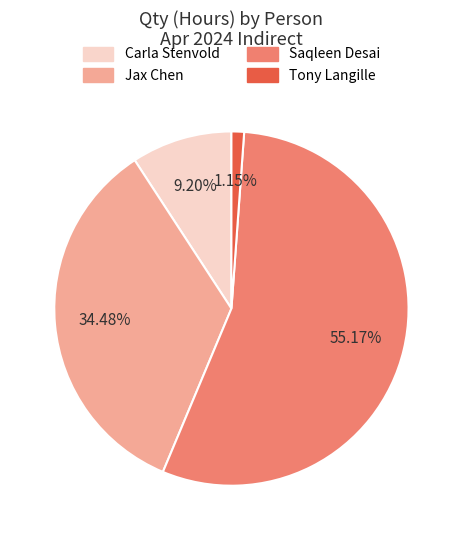

Which slice is the largest?

Saqleen Desai